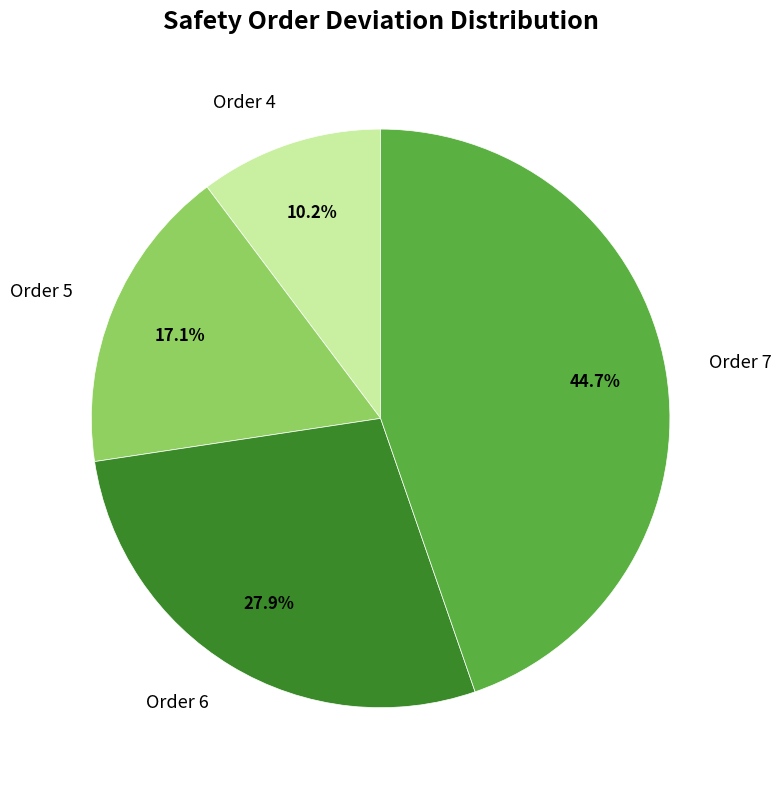

What is the smallest slice in the pie chart?

Order 4